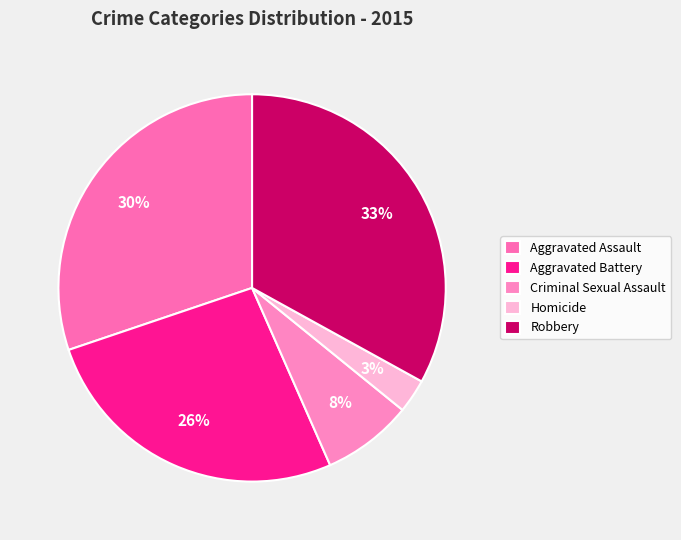

To the nearest percent, what percentage of the pie is Robbery?

33%